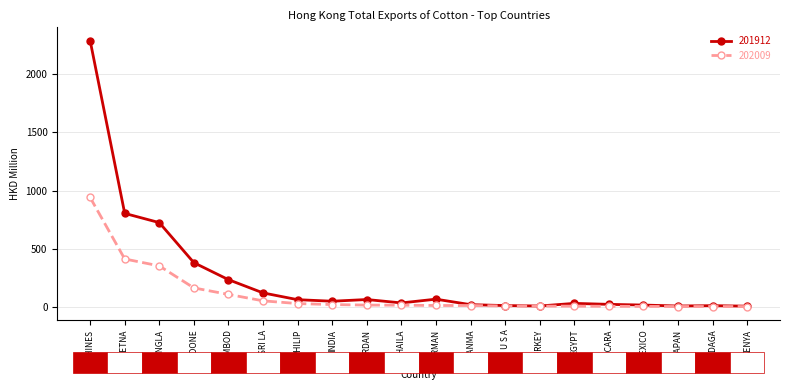

Is the value of 201912 at SRI LA greater than the value of 202009 at MYANMA?

Yes